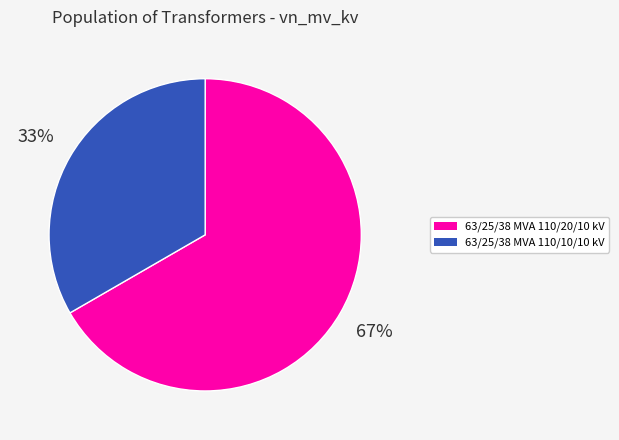

What percentage is the 63/25/38 MVA 110/10/10 kV slice, to the nearest percent?

33%